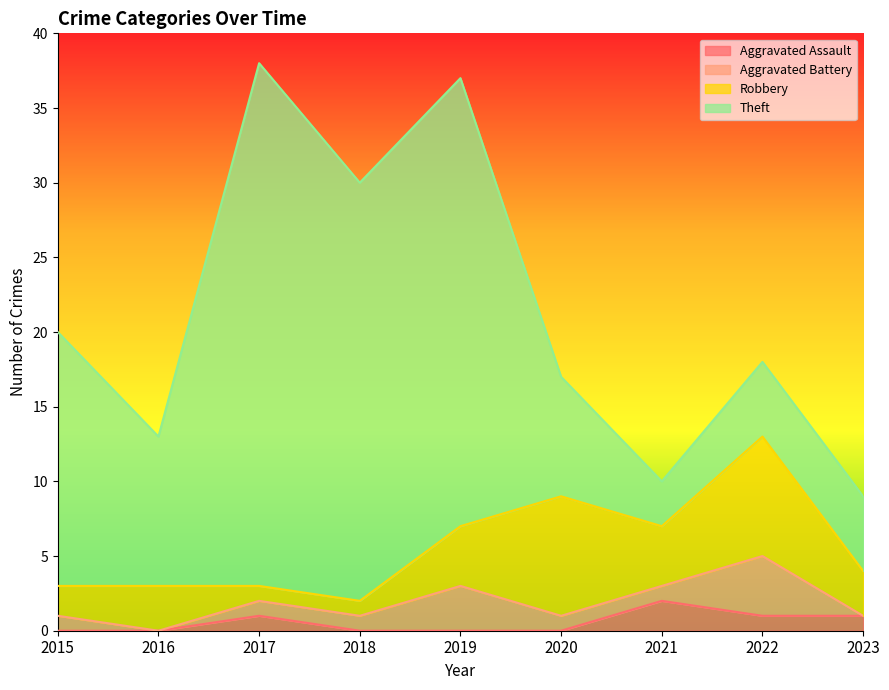

What is the sum of all Aggravated Assault values?

5